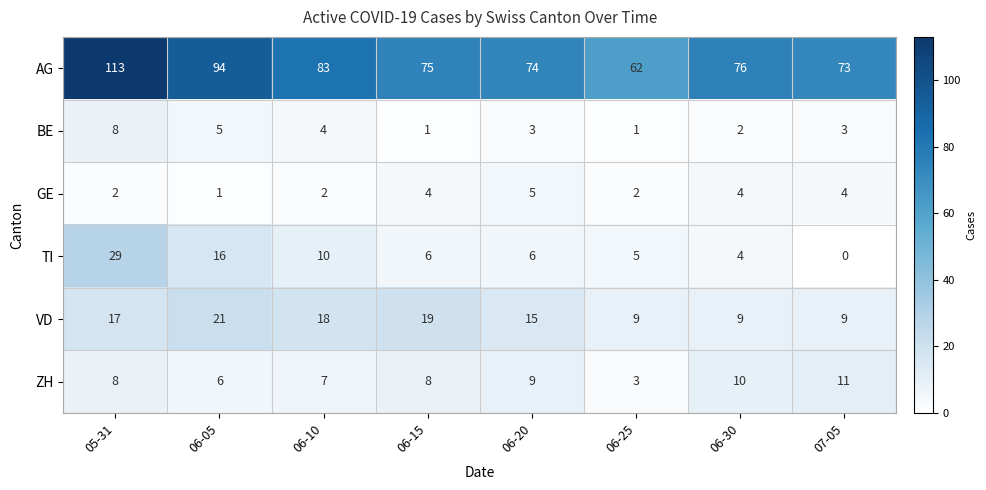

The VD series shows 8 at 06-10. True or false?

False